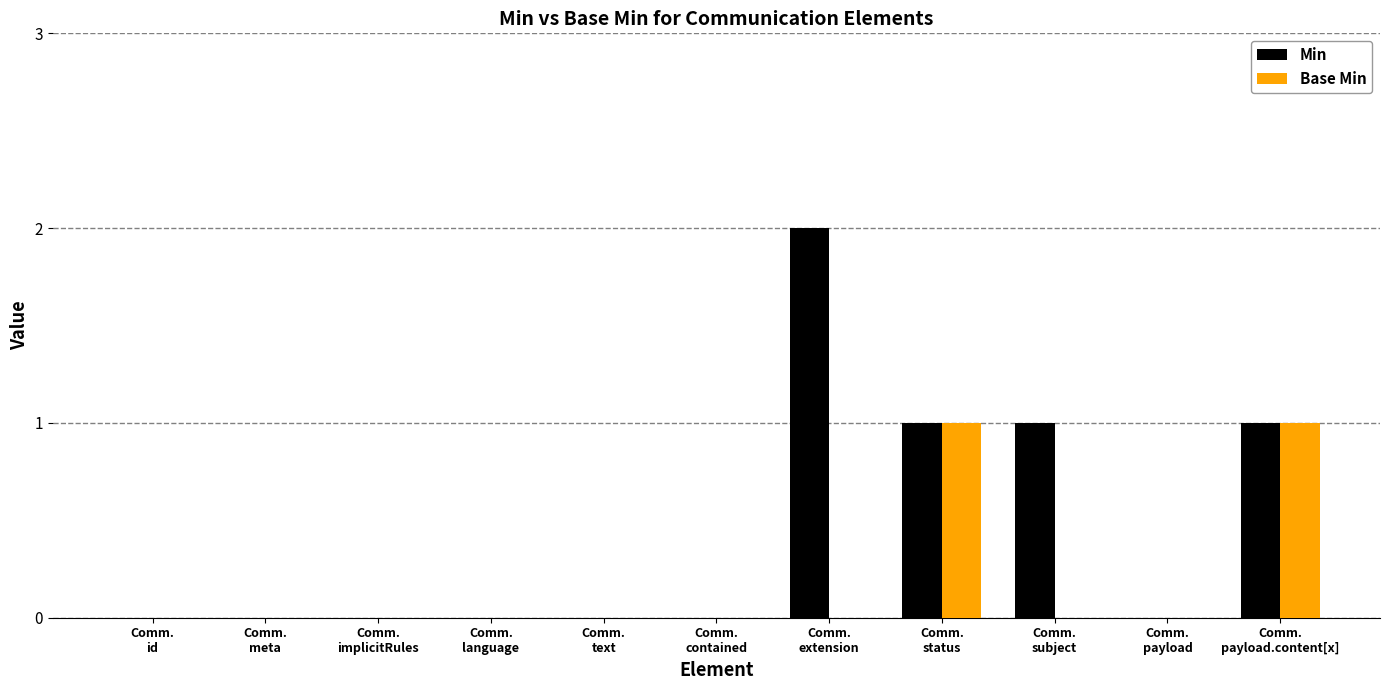

What is the sum of the Min values at Comm.
payload and Comm.
extension?

2